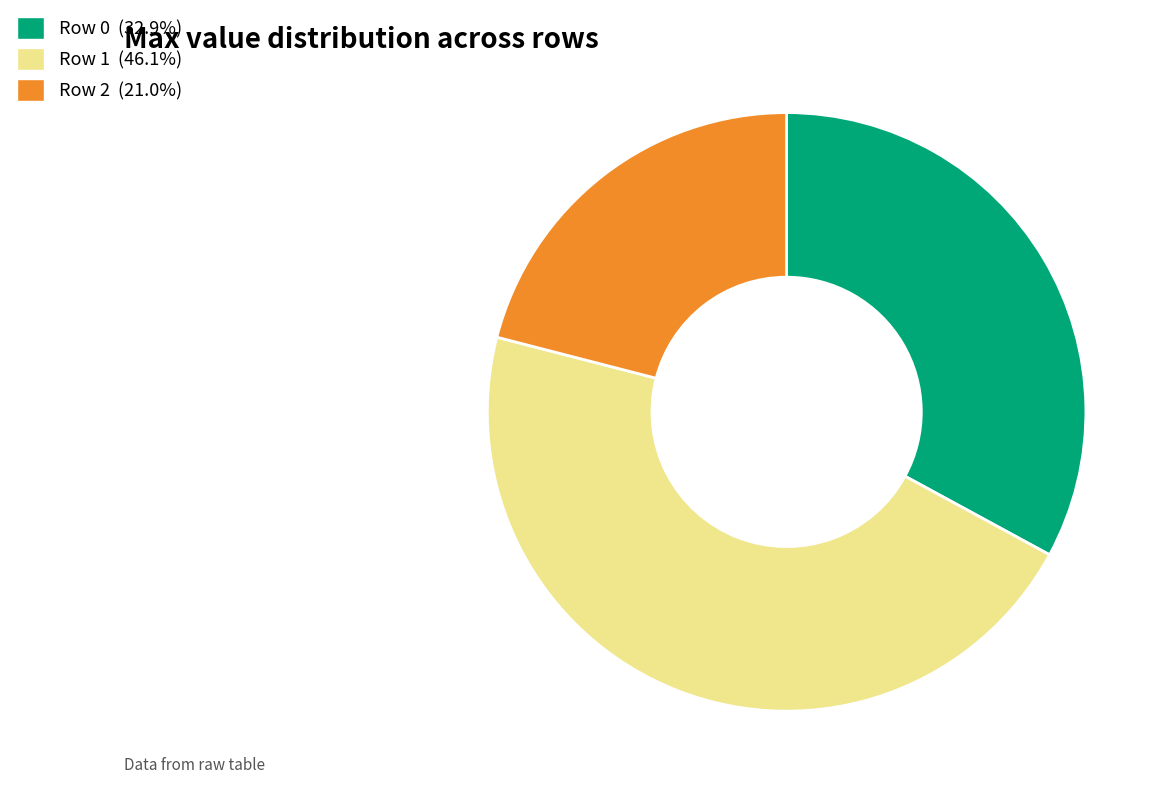

Count the number of slices in the pie.

3